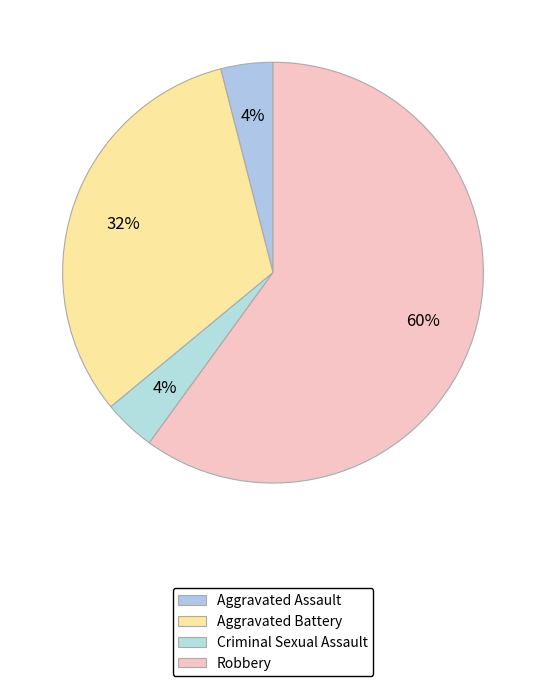

Rank the categories by value from lowest to highest.

Aggravated Assault, Criminal Sexual Assault, Aggravated Battery, Robbery